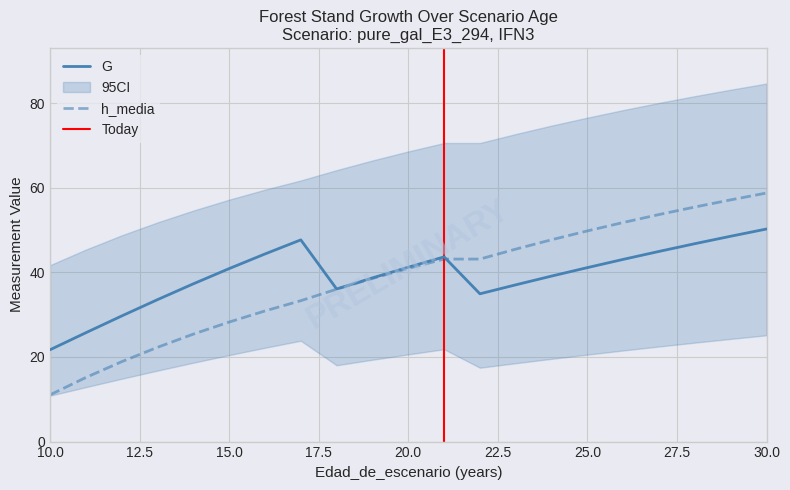

In G, how many points are higher than both neighbors (excluding endpoints)?

2